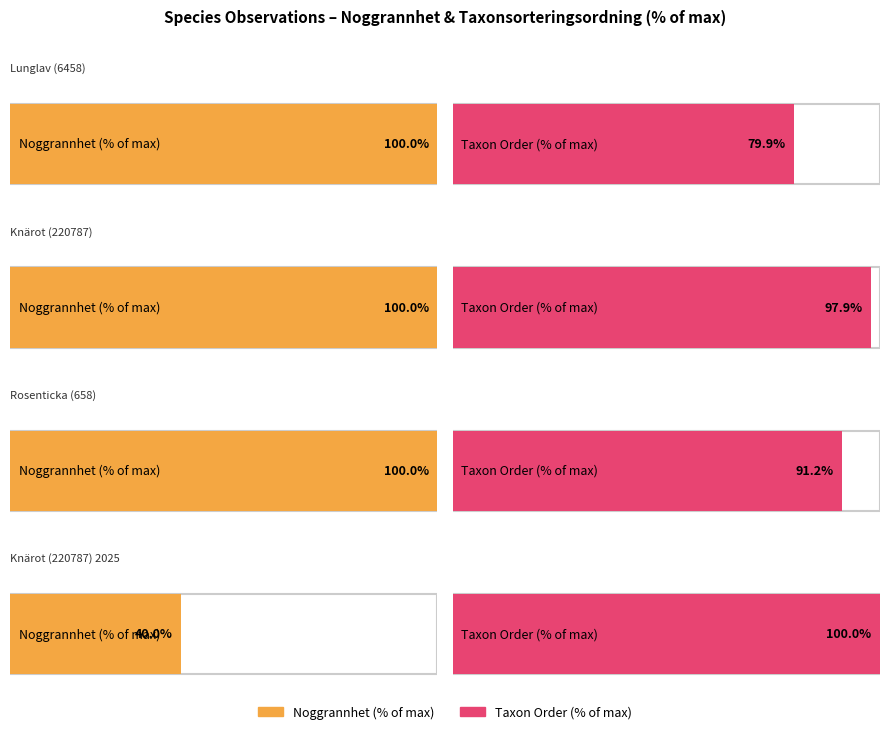

Which category has the highest value in the Noggrannhet series?

Lunglav (6458)